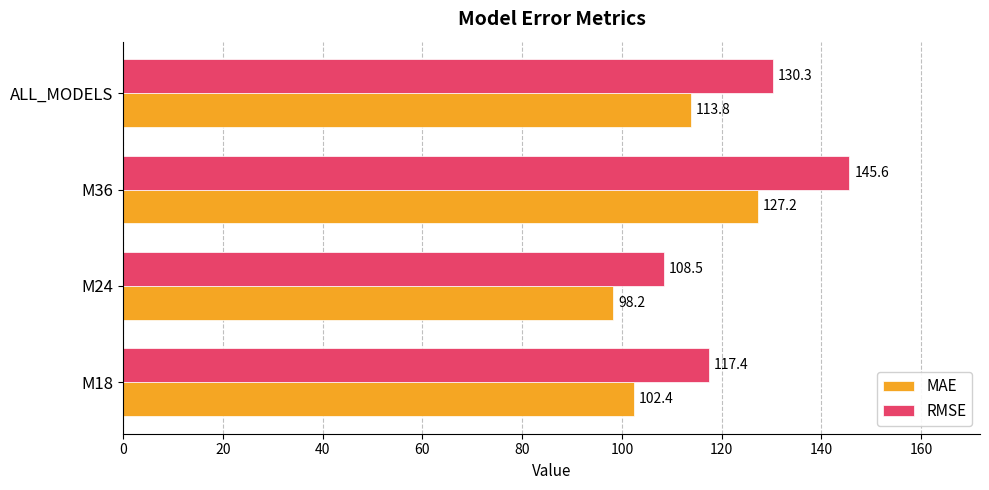

The value of RMSE at M36 is 66.2. True or false?

False